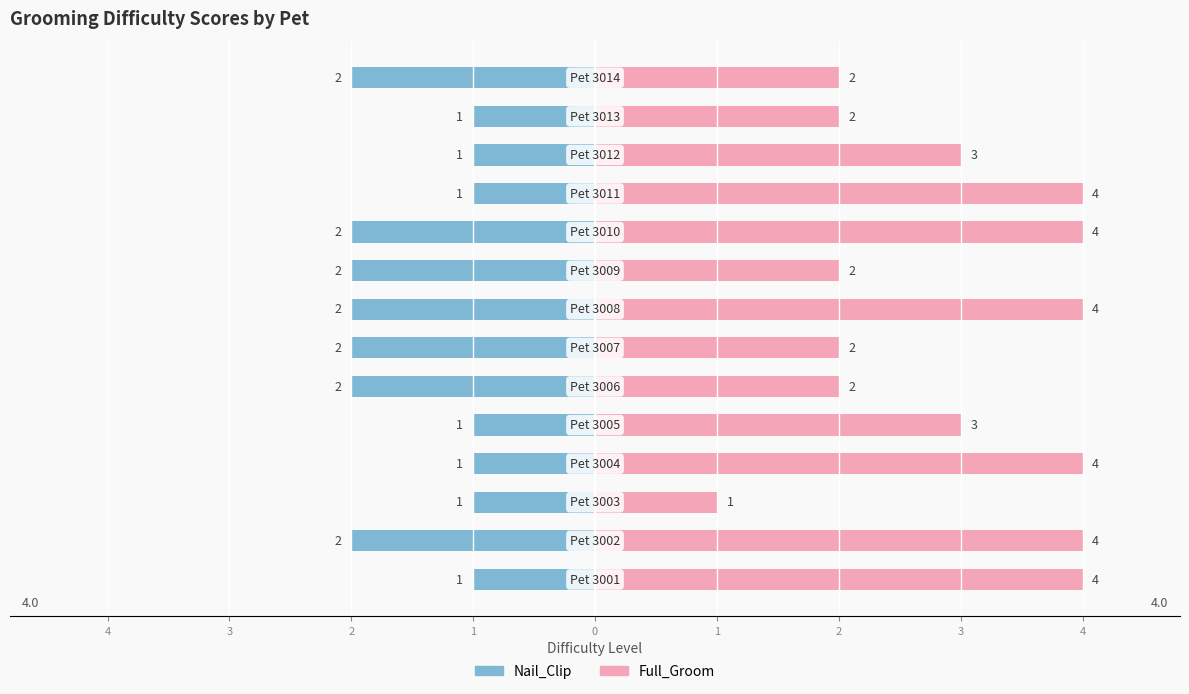

What is the total value across all series at 1?

3